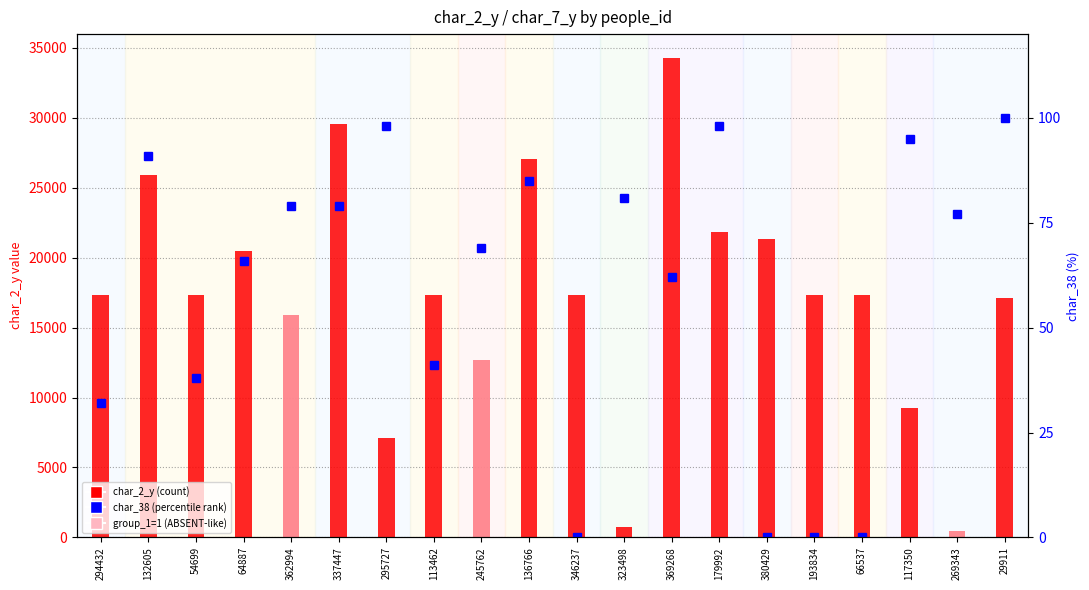

Between 64887 and 179992, which is larger?

179992